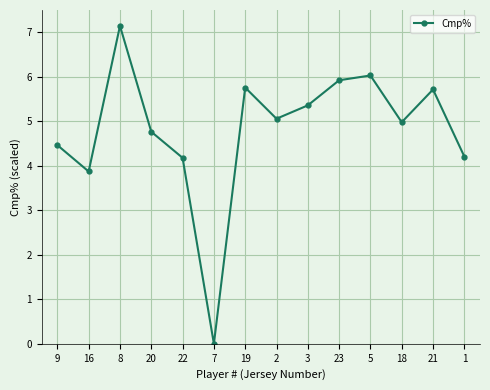

What is the label of the 6th point from the right?

3